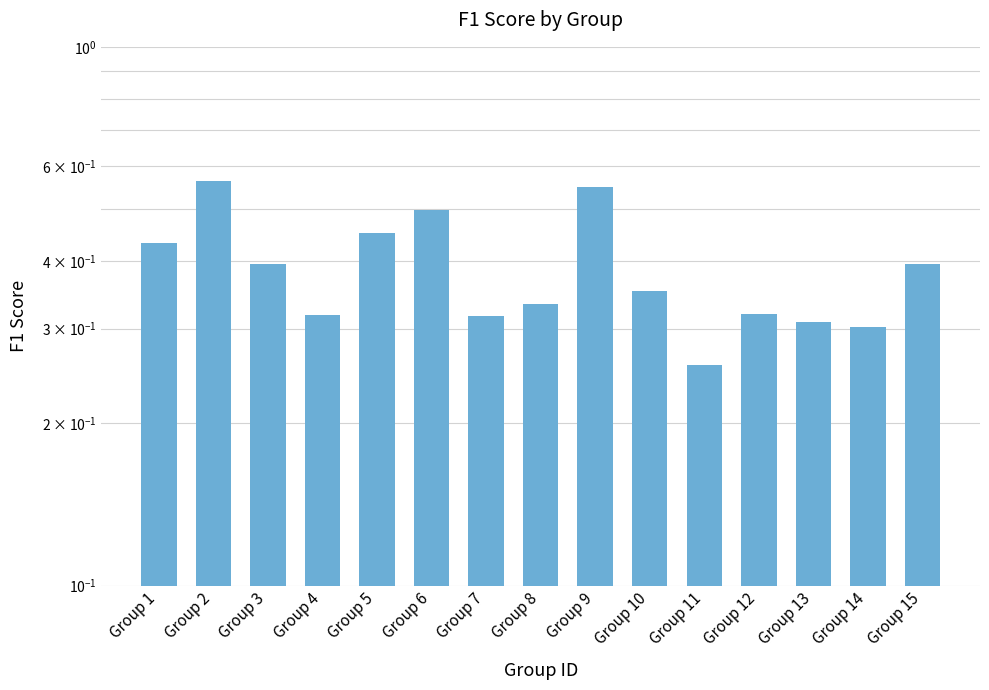

What is the value of the 7th bar from the left?

0.3